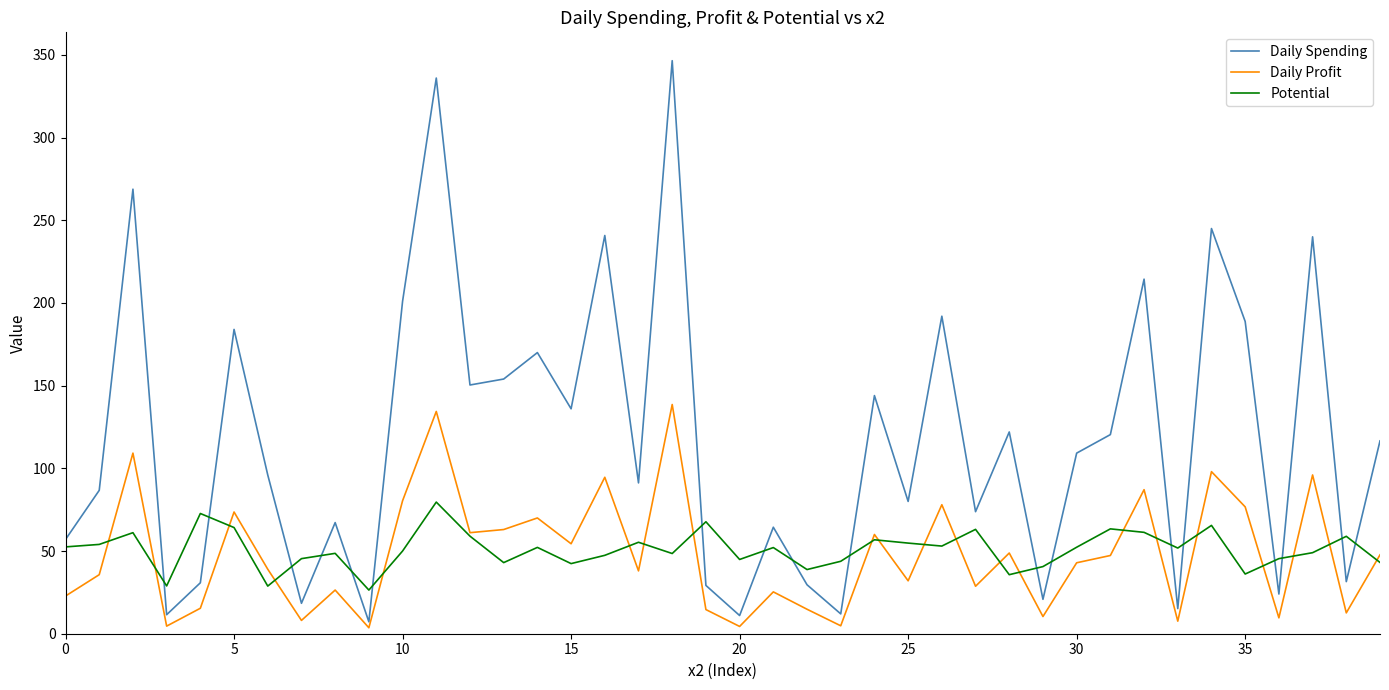

Rank the series by their maximum value, from lowest to highest.

Potential, Daily Profit, Daily Spending